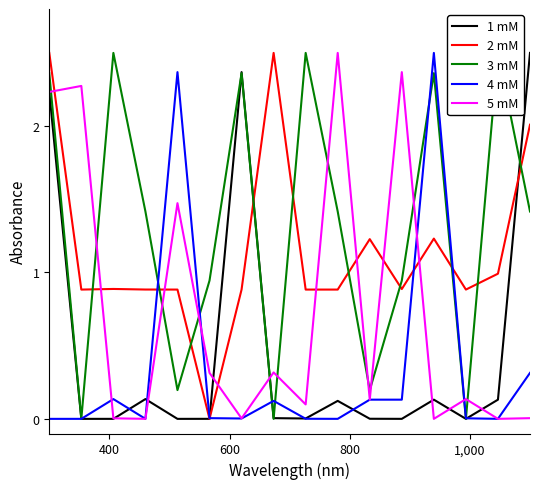

How many values in 3 mM are above zero?

13